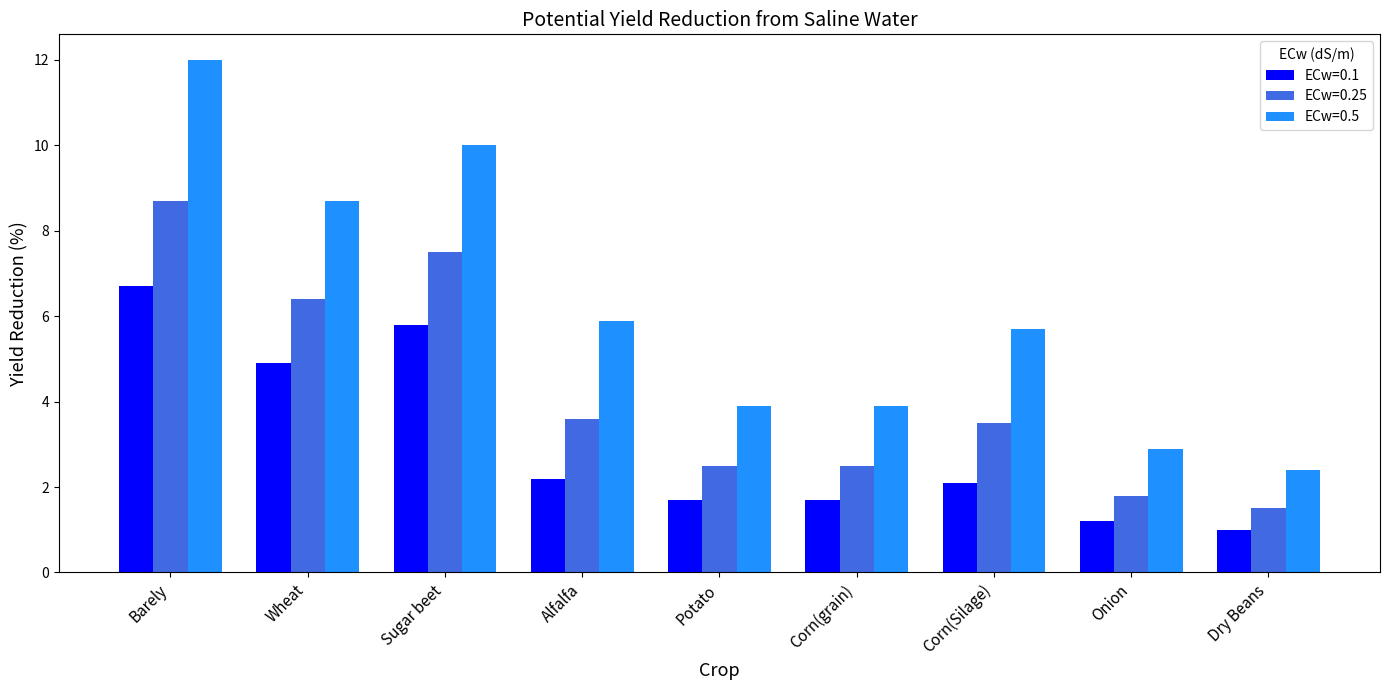

Reading left to right, list all the values displayed in this chart.

ECw=0.1: Barely=6.7	Wheat=4.9	Sugar beet=5.8	Alfalfa=2.2	Potato=1.7	Corn(grain)=1.7	Corn(Silage)=2.1	Onion=1.2	Dry Beans=1.0
ECw=0.25: Barely=8.7	Wheat=6.4	Sugar beet=7.5	Alfalfa=3.6	Potato=2.5	Corn(grain)=2.5	Corn(Silage)=3.5	Onion=1.8	Dry Beans=1.5
ECw=0.5: Barely=12.0	Wheat=8.7	Sugar beet=10.0	Alfalfa=5.9	Potato=3.9	Corn(grain)=3.9	Corn(Silage)=5.7	Onion=2.9	Dry Beans=2.4